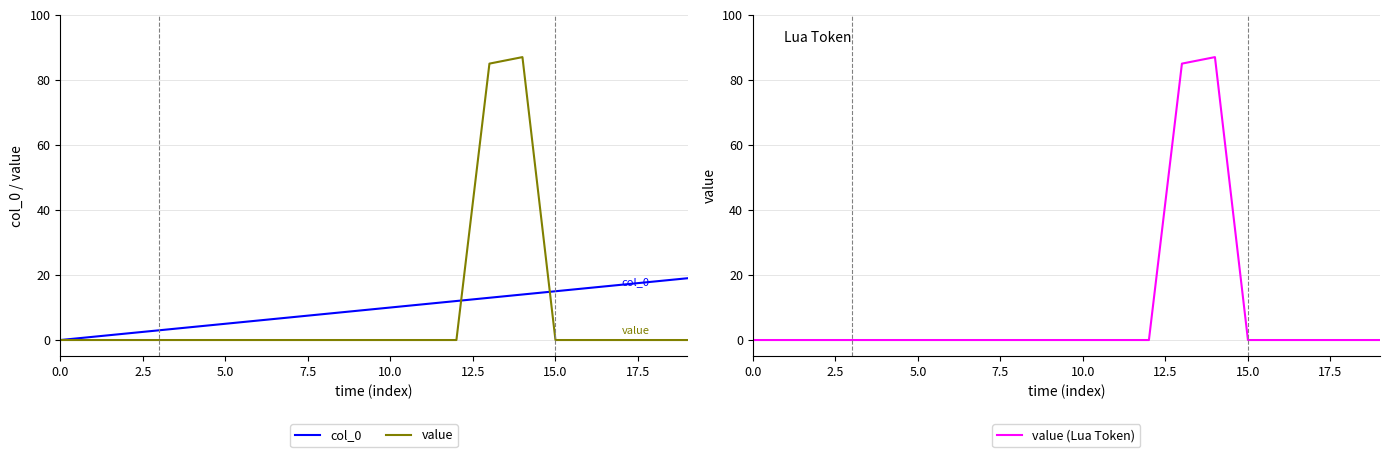

The col_0 series shows 12 at 12. True or false?

True